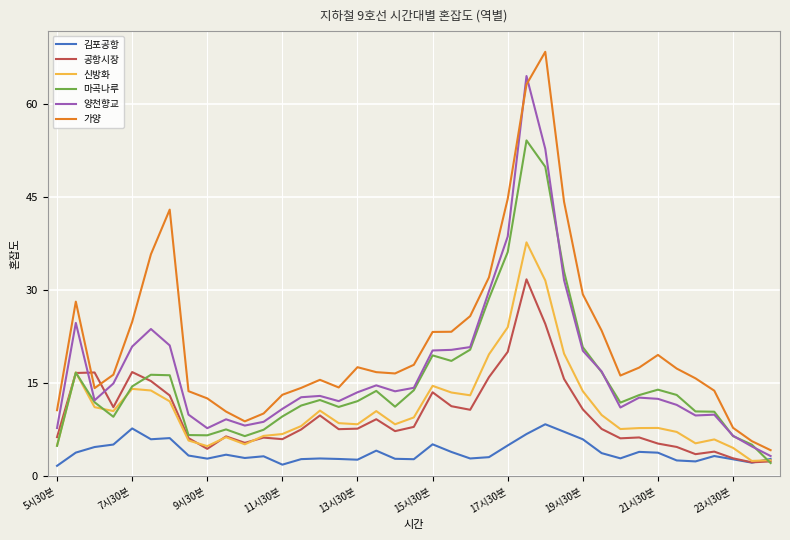

True or false: 신방화 and 가양 intersect in this chart.

False